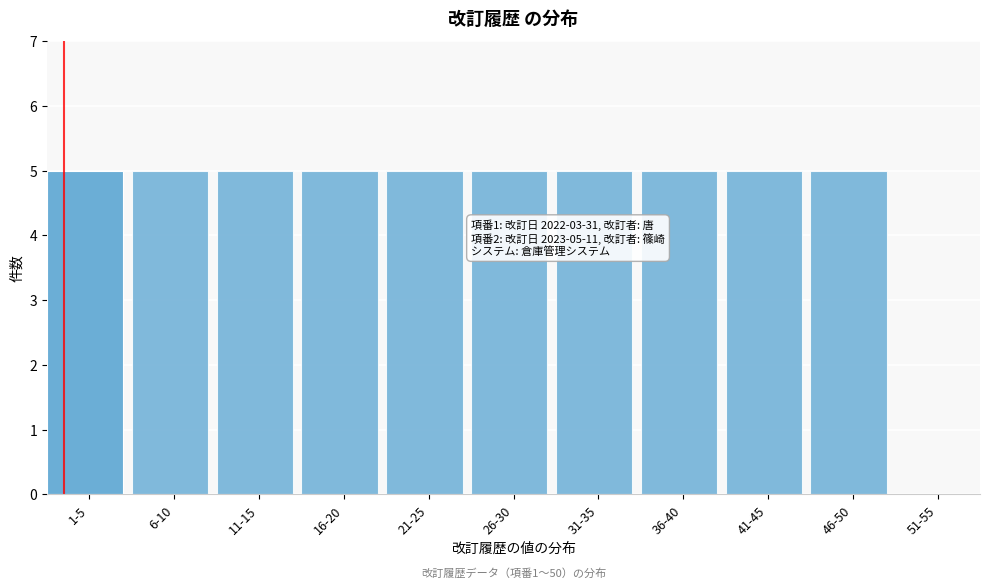

Reading left to right, extract all data points from this chart.

1-5=5	6-10=5	11-15=5	16-20=5	21-25=5	26-30=5	31-35=5	36-40=5	41-45=5	46-50=5	51-55=0